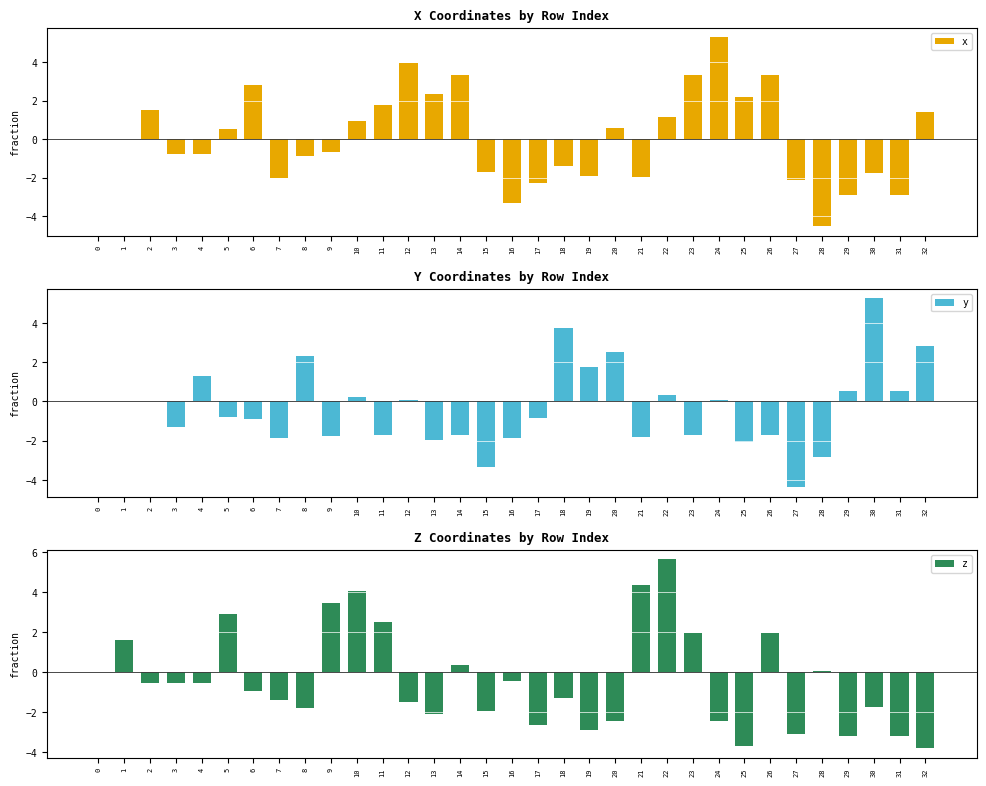

How many categories are shown in the chart?

33